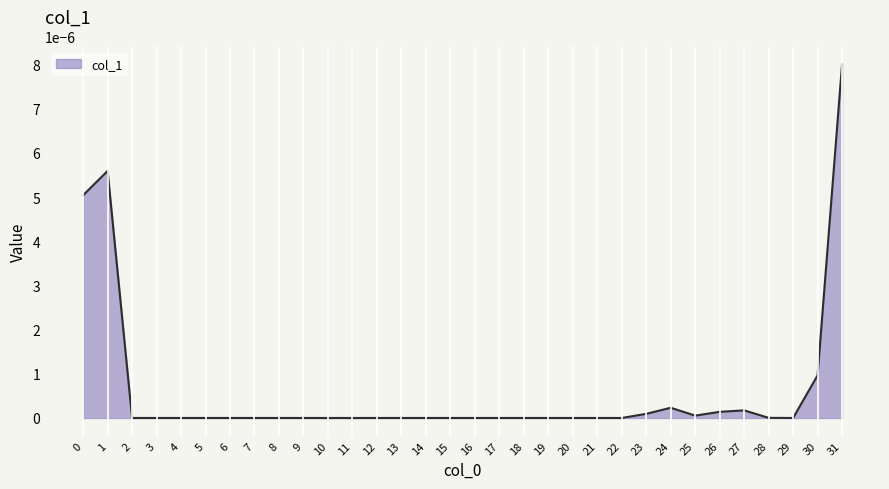

At which category does the chart reach its peak across all series?

31